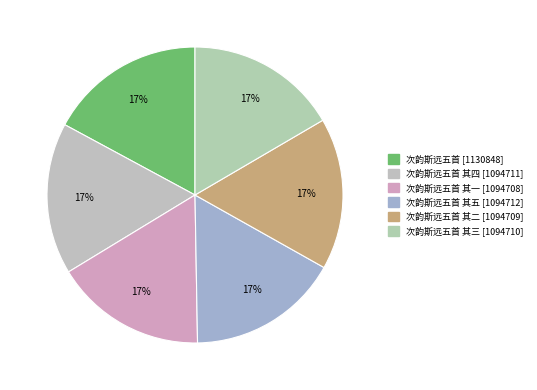

How many slices are in this pie chart?

6